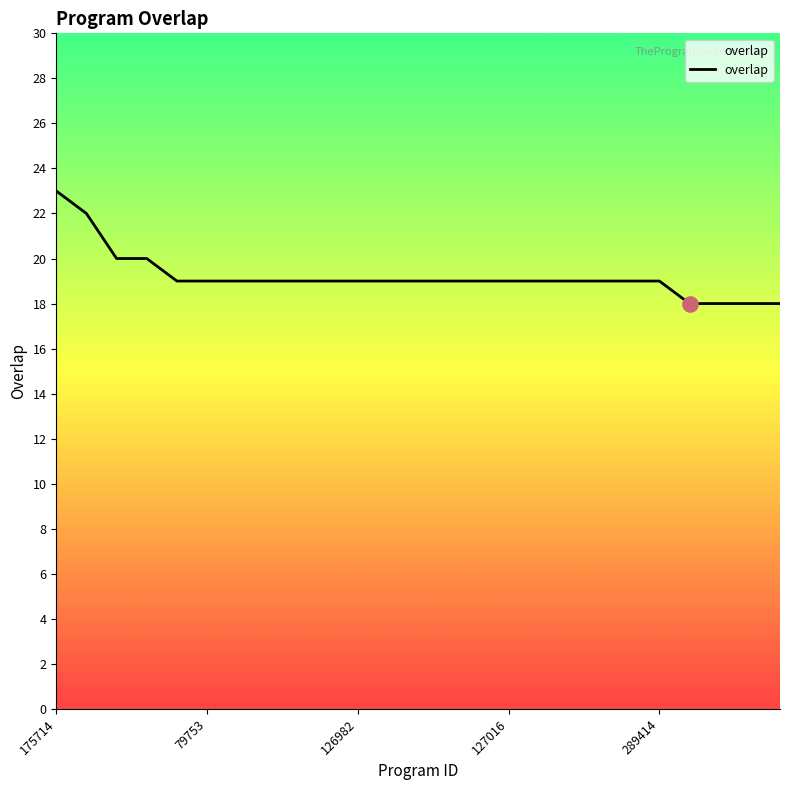

What is the smallest value displayed?

18